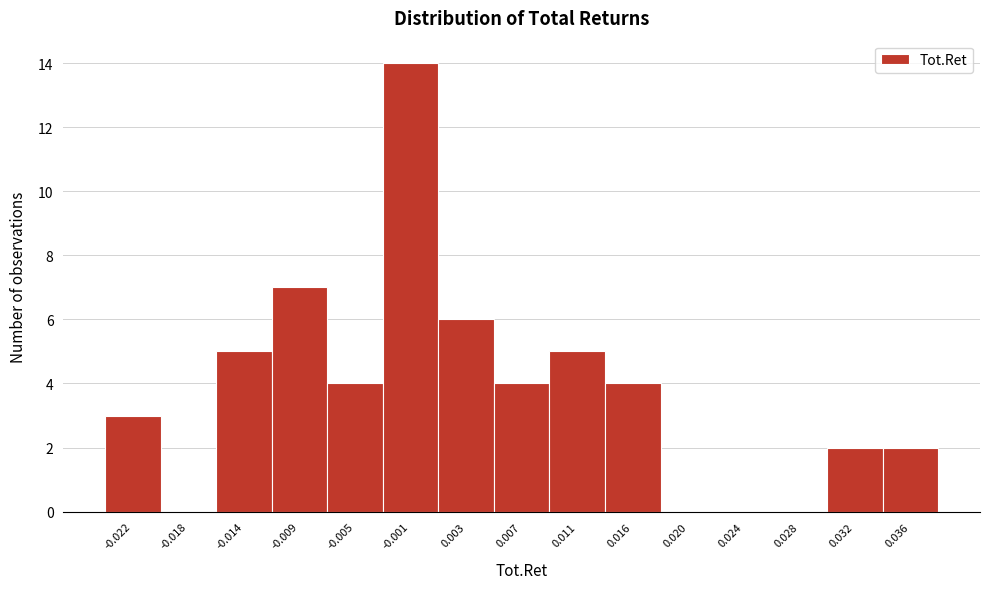

Reading left to right, transcribe all the data shown in this chart.

-0.022=3	-0.018=0	-0.014=5	-0.009=7	-0.005=4	-0.001=14	0.003=6	0.007=4	0.011=5	0.016=4	0.020=0	0.024=0	0.028=0	0.032=2	0.036=2